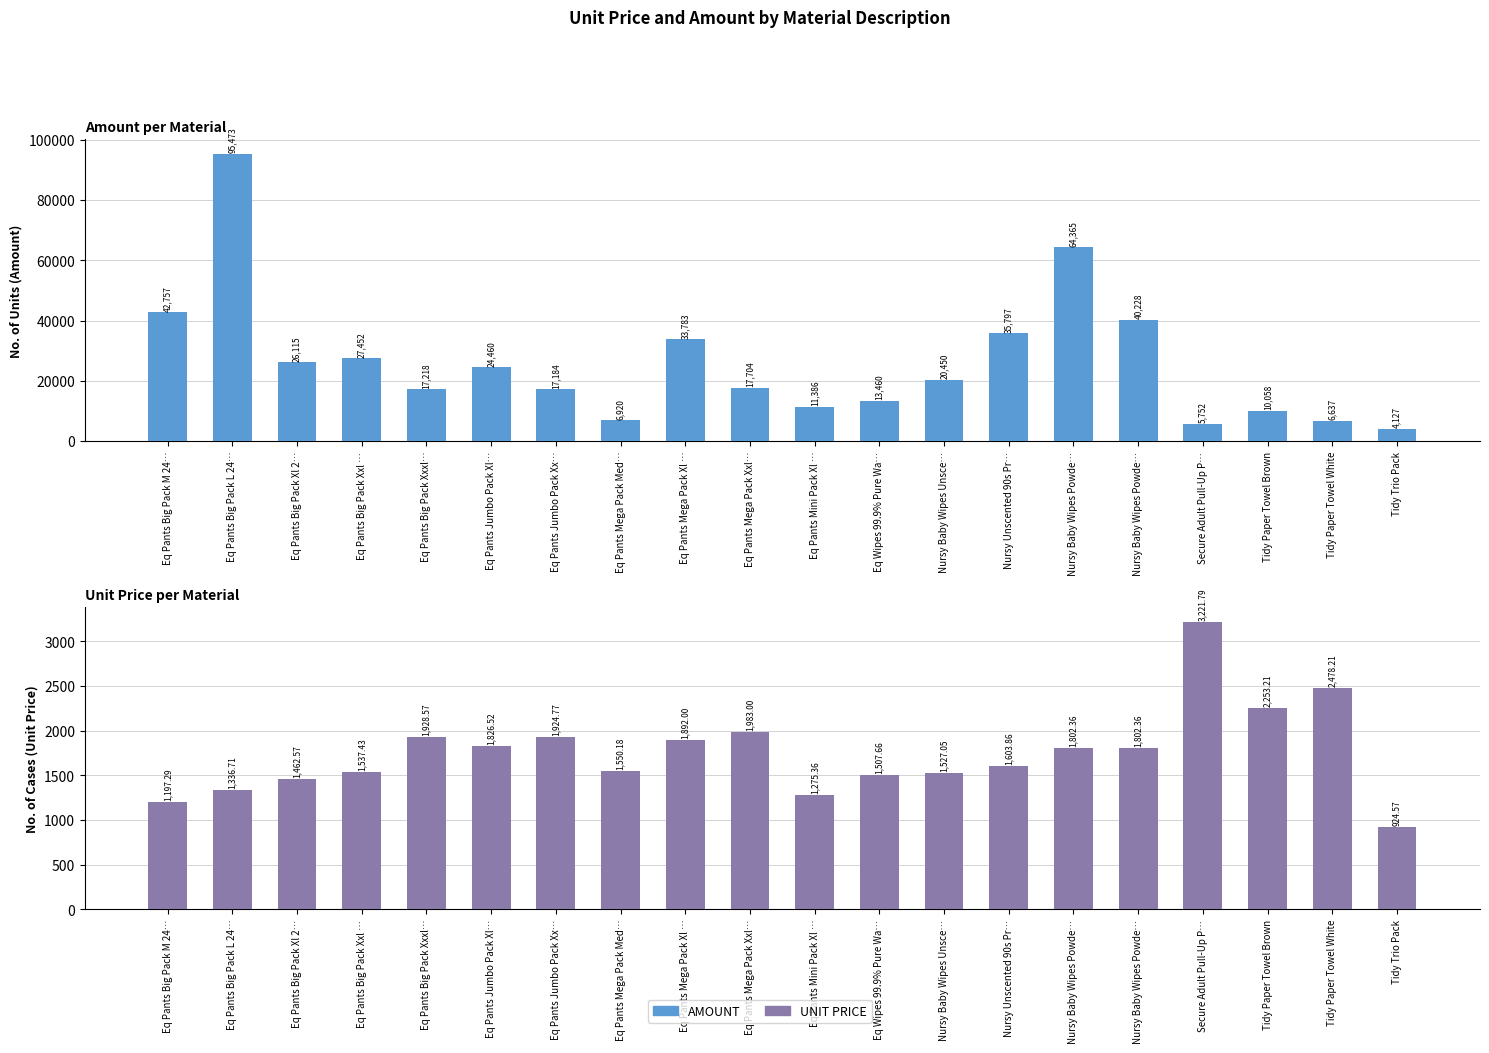

What are all the series names shown in the legend?

AMOUNT, UNIT PRICE